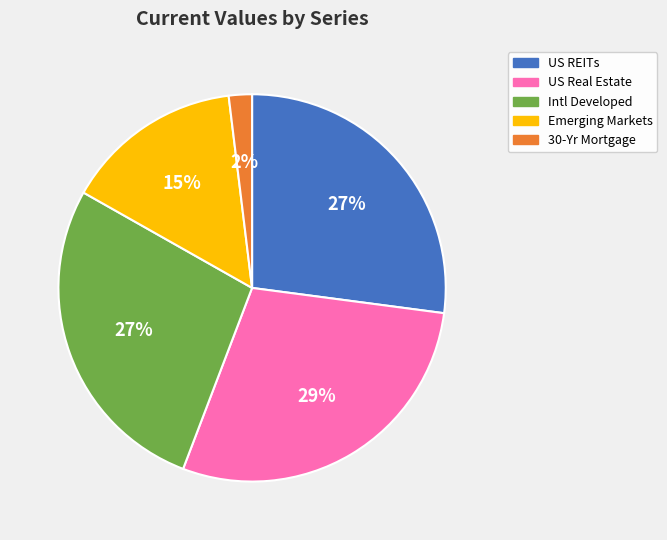

Which slice is the smallest?

30-Yr Mortgage